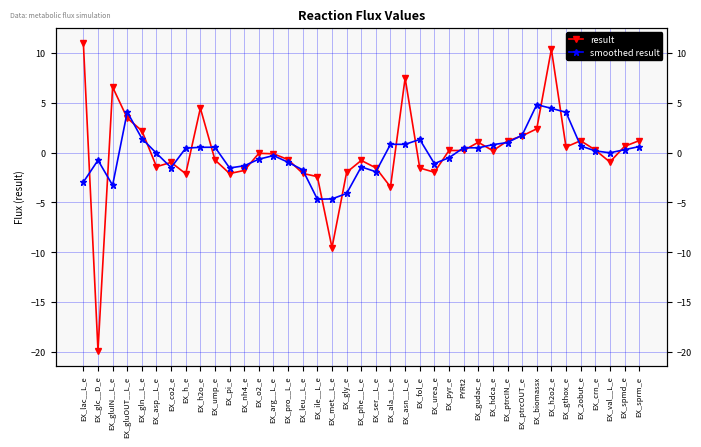

True or false: smoothed result has more than 1 interior local peaks.

True